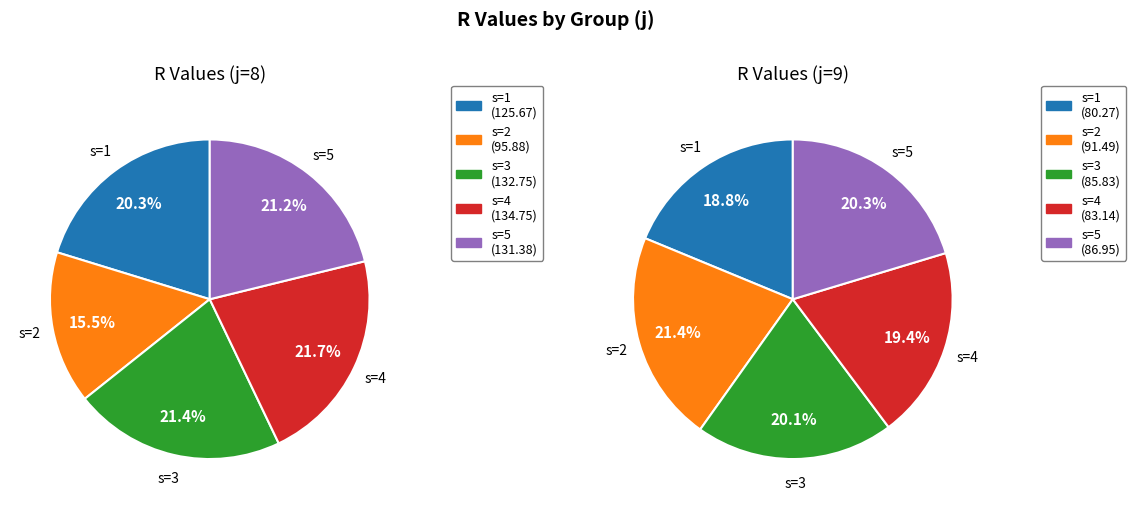

Rank the series at s=2 from highest to lowest value.

j=8, j=9